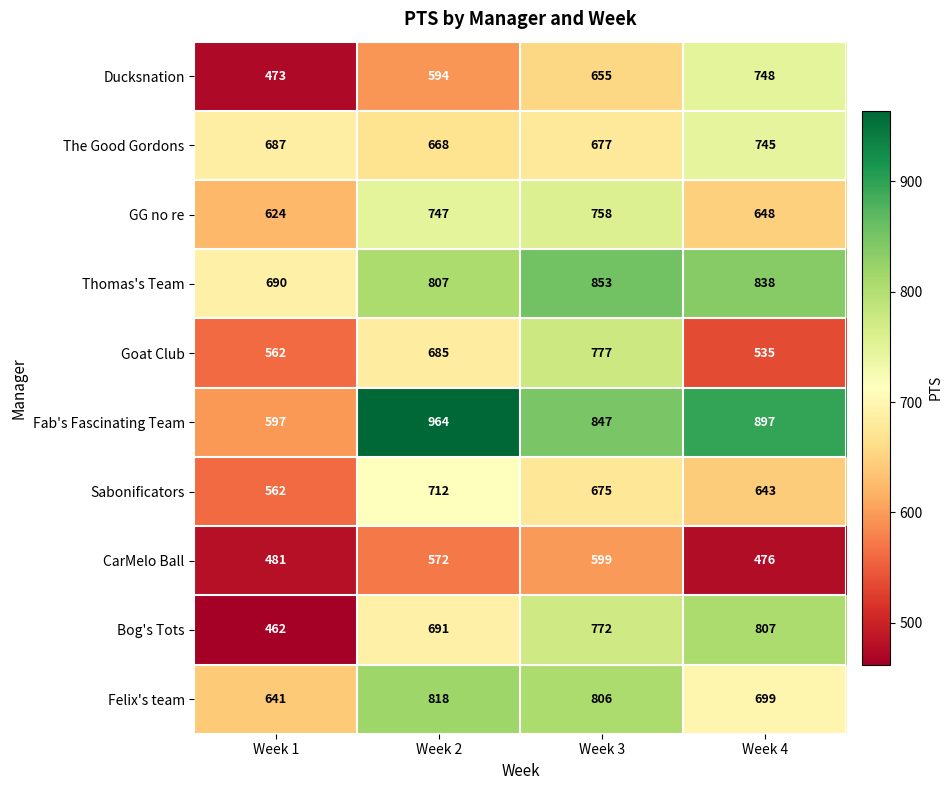

How many distinct data groups are displayed?

10